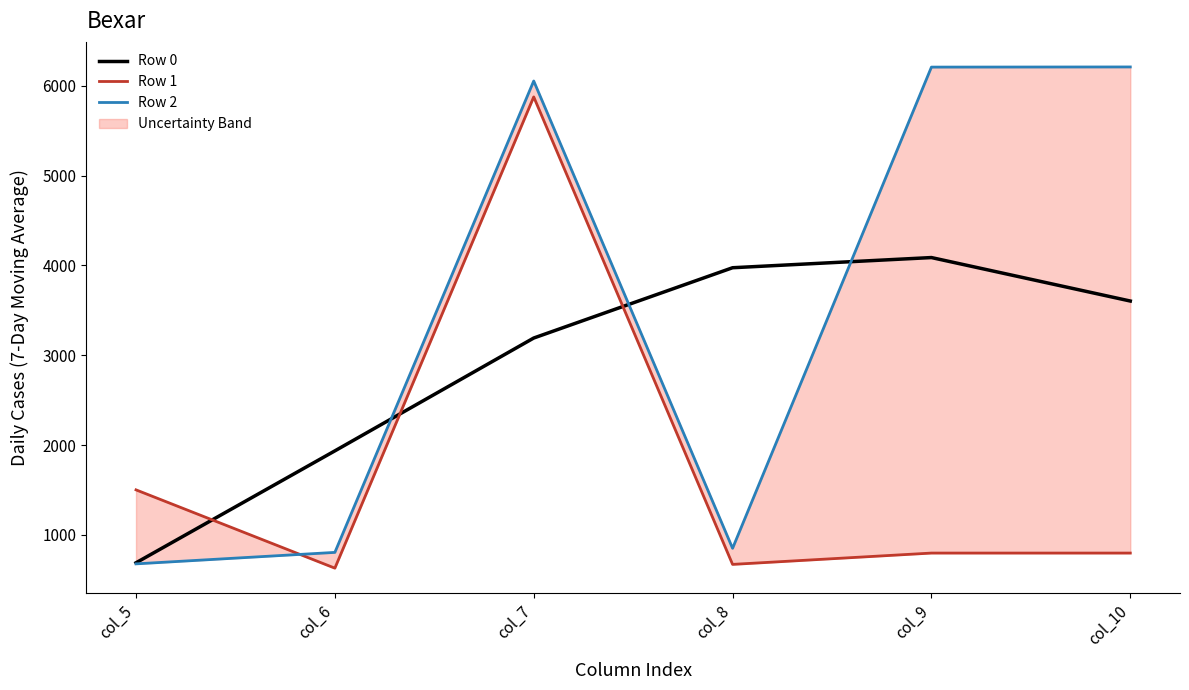

What is the difference between the maximum and second lowest values in the Row 0 series?

2151.9